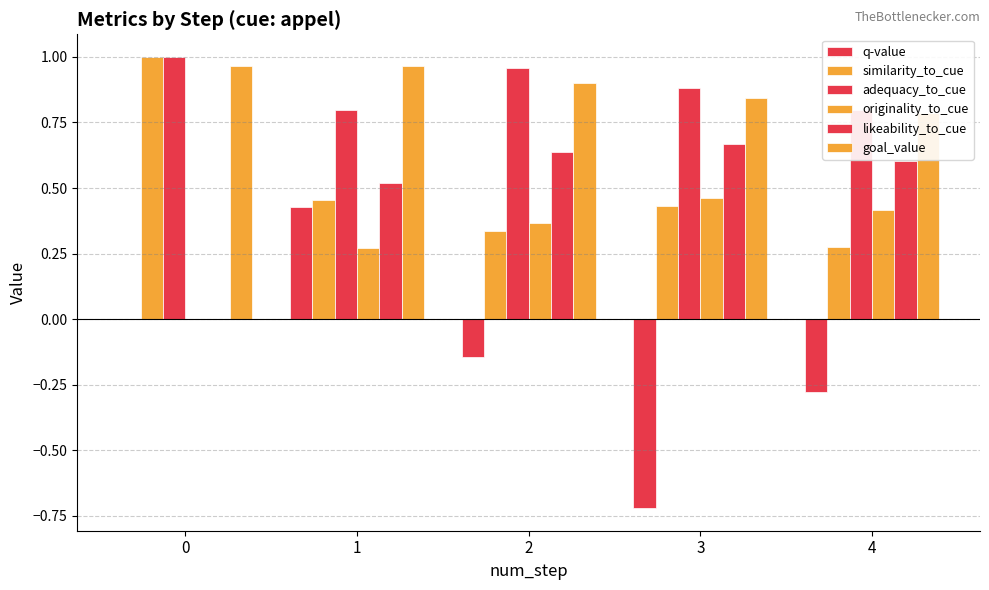

Rank the series at 2 from highest to lowest value.

adequacy_to_cue, goal_value, likeability_to_cue, originality_to_cue, similarity_to_cue, q-value